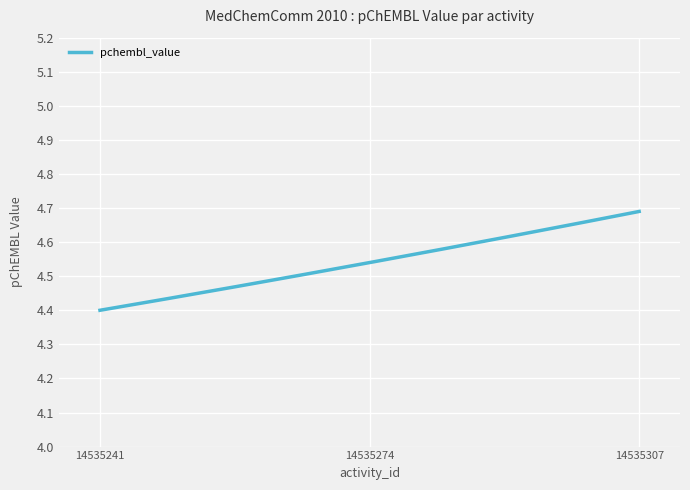

What is the difference between the maximum and minimum values?

0.3